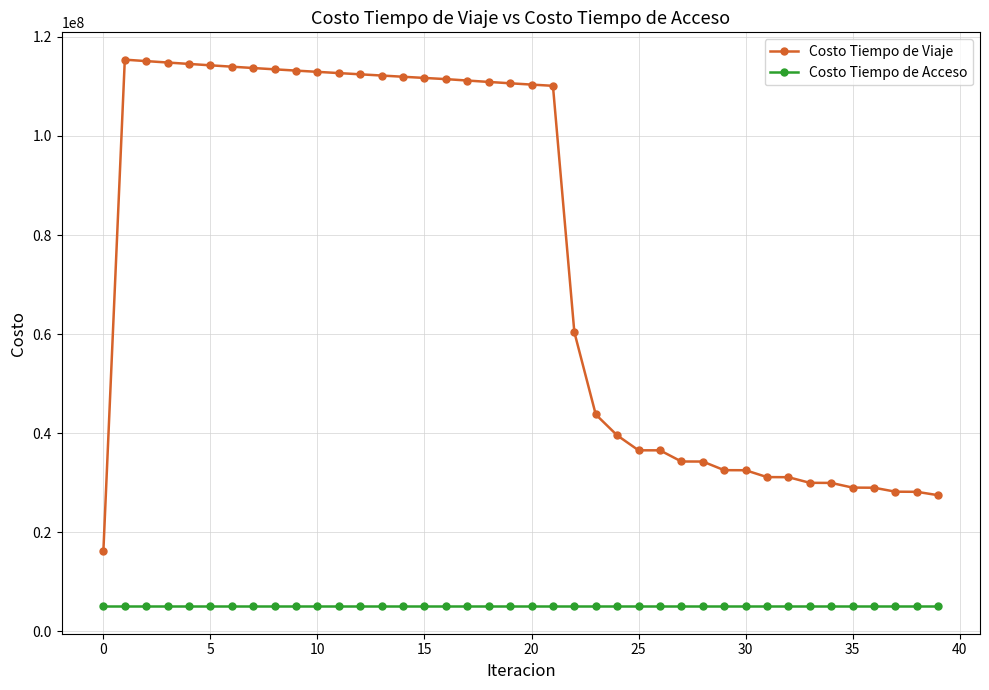

At how many categories does at least one series exceed 18910934?

39